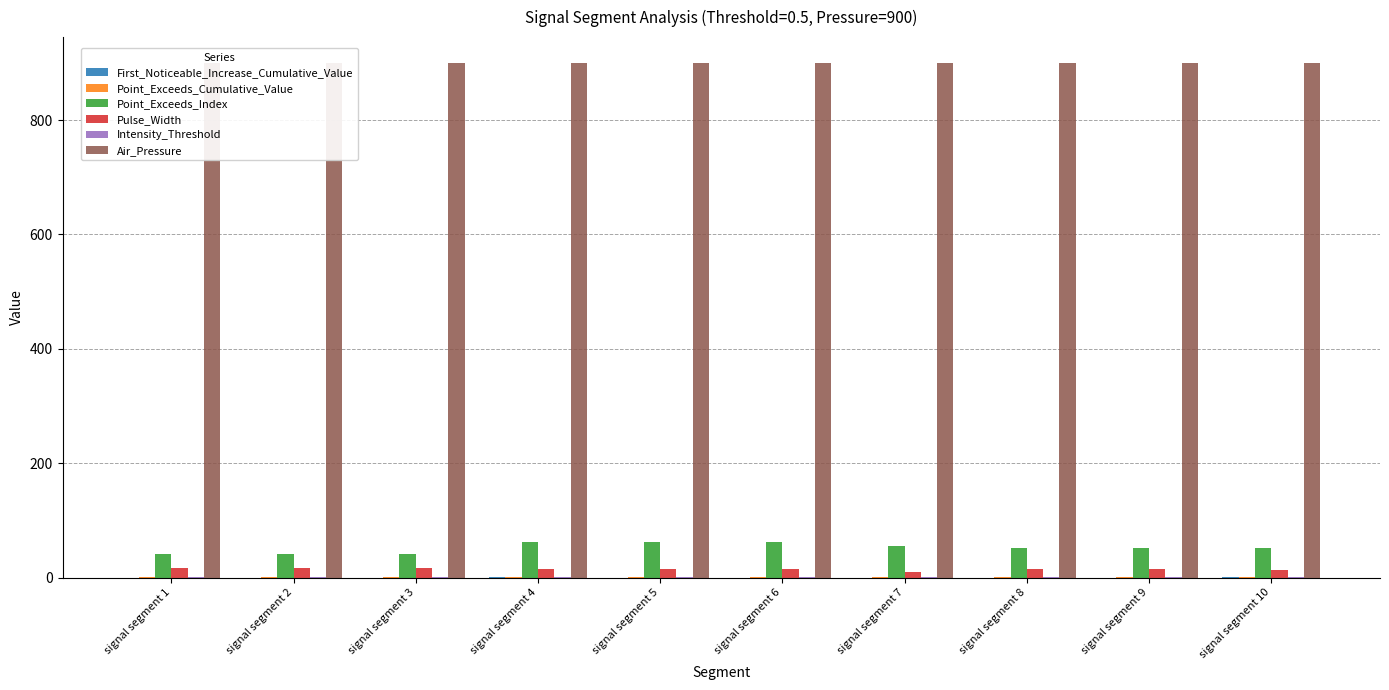

What is the greatest value displayed?

900.0